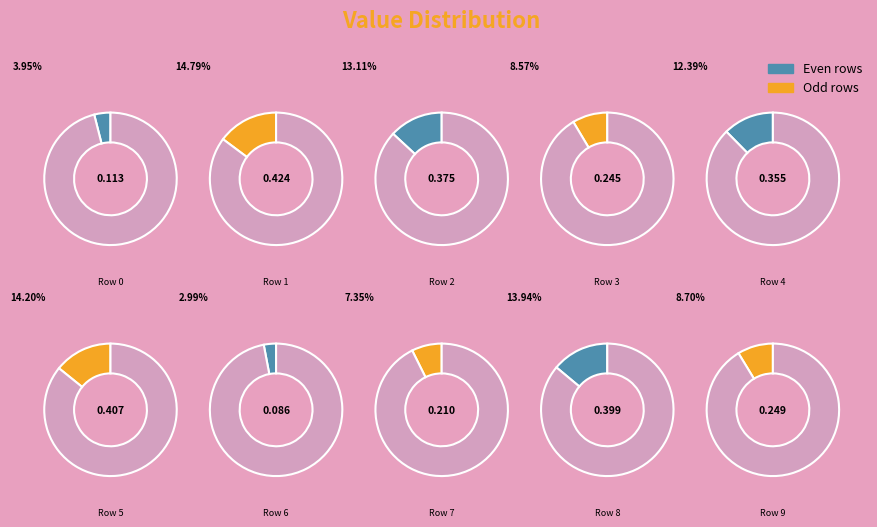

Combined, what portion of the pie is Row 8 and Row 9?

22.6%